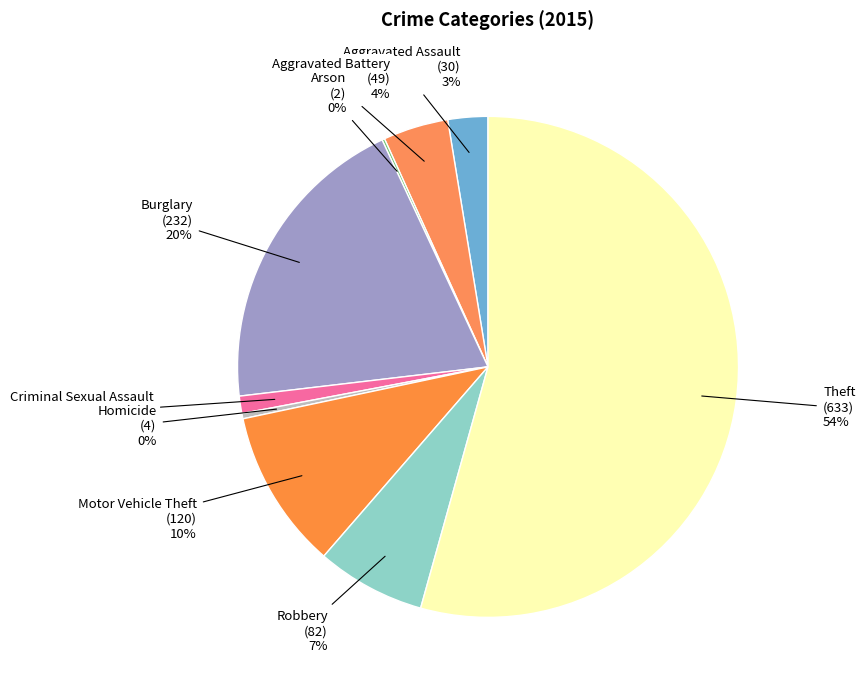

Rank the categories by value from highest to lowest.

Theft, Burglary, Motor Vehicle Theft, Robbery, Aggravated Battery, Aggravated Assault, Criminal Sexual Assault, Homicide, Arson